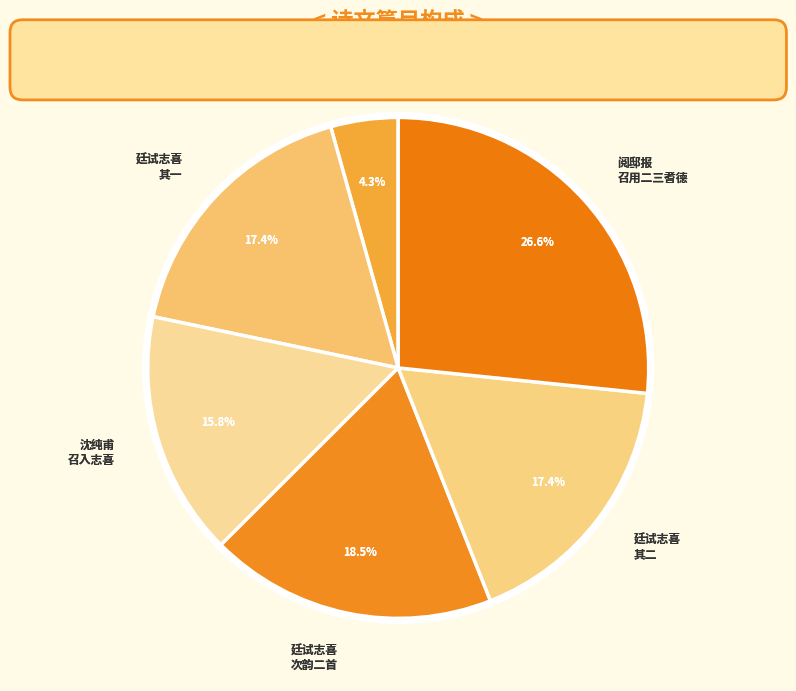

What is the ratio of the value at 闻沈纯甫以尚宝丞召入志喜有作 to the value at 大司马马公廷试志喜有作次韵二首?

0.9